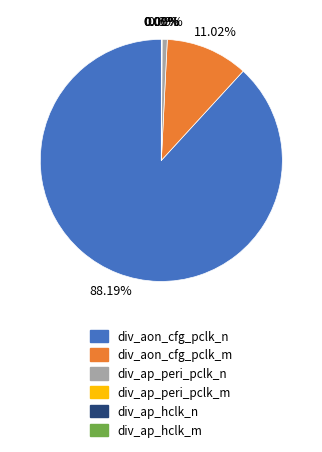

Is it true that div_aon_cfg_pclk_n is 78% of the pie?

False